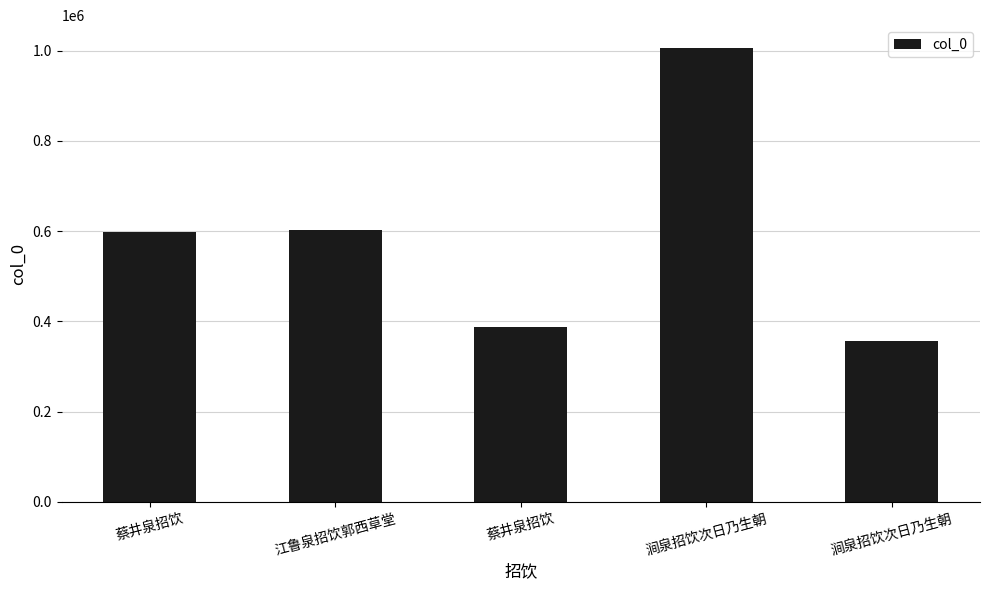

The value at 蔡井泉招饮 is 577680. True or false?

False